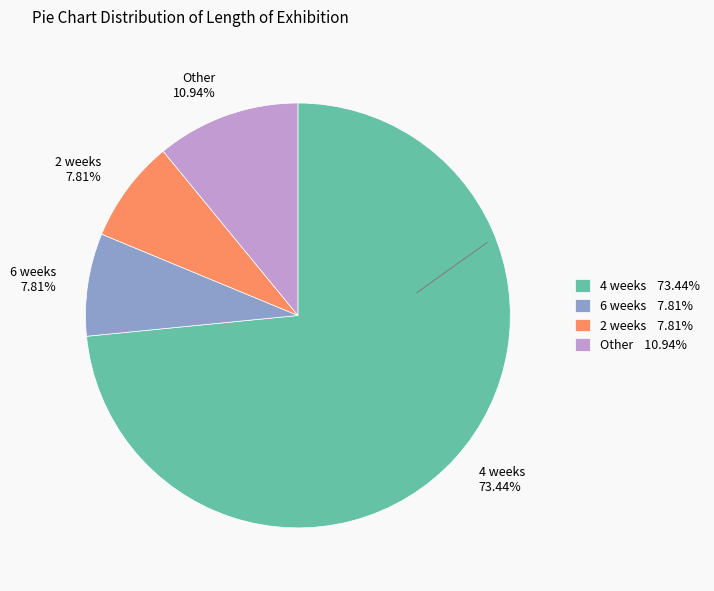

Combined, do 2 weeks 7.81% and Other 10.94% account for over 50%?

No